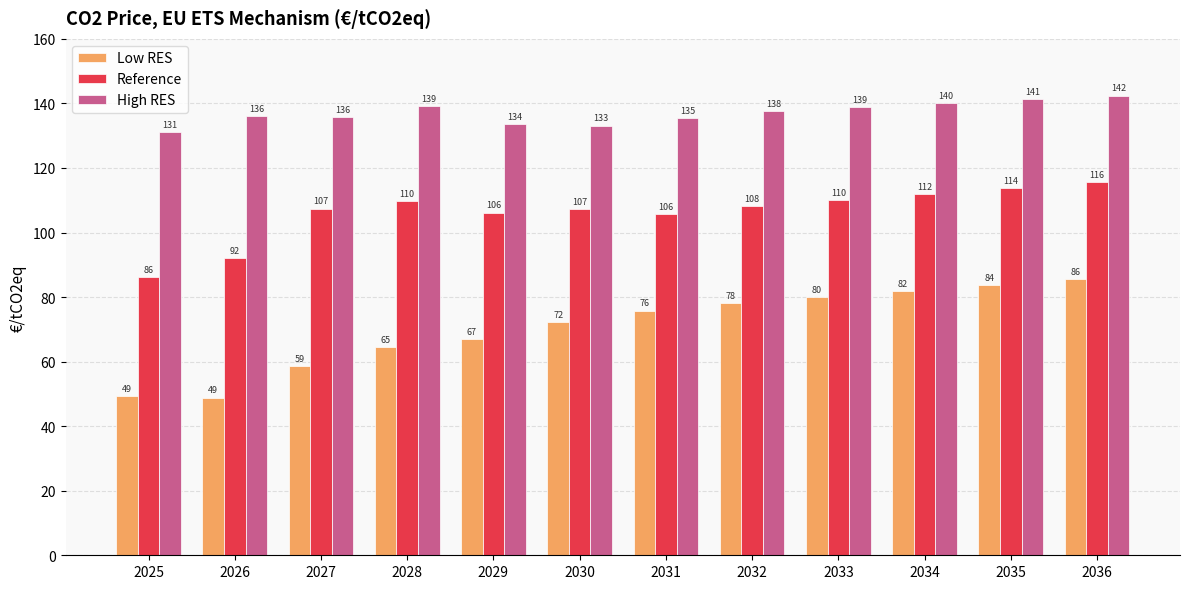

What is the maximum value for High RES?

142.4